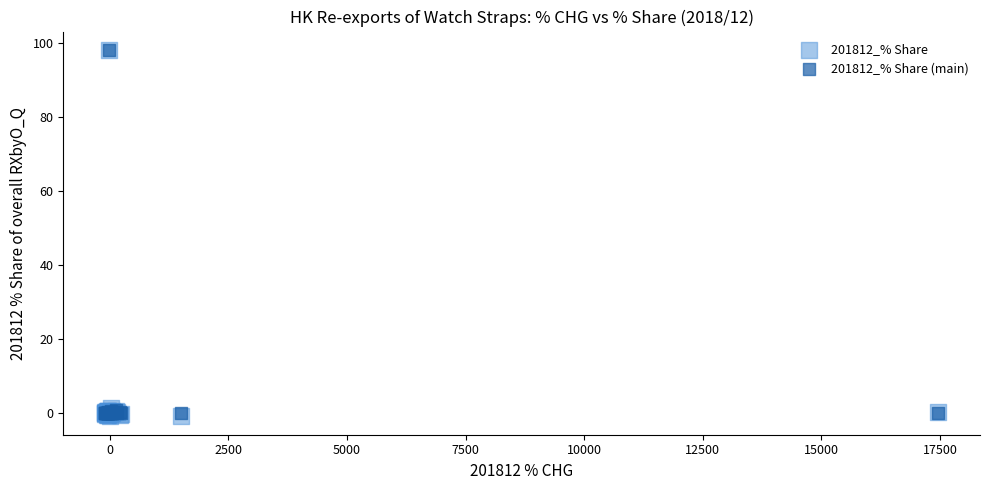

Which series has the widest spread of Y values?

201812_% Share